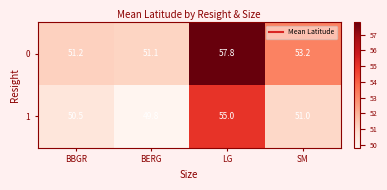

Which label corresponds to the largest value in the chart?

LG